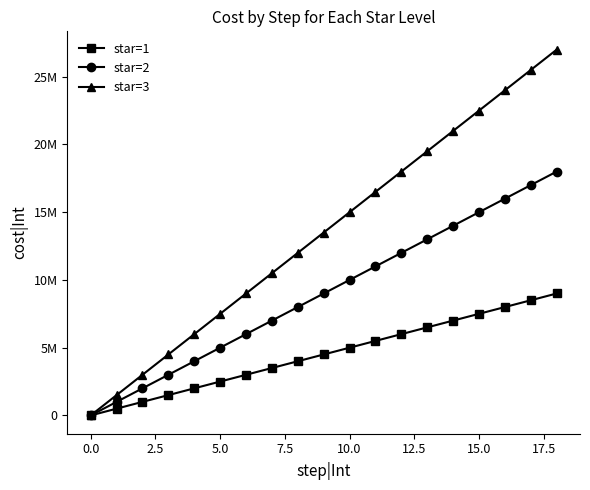

Is this an area chart (filled region under the line)?

No